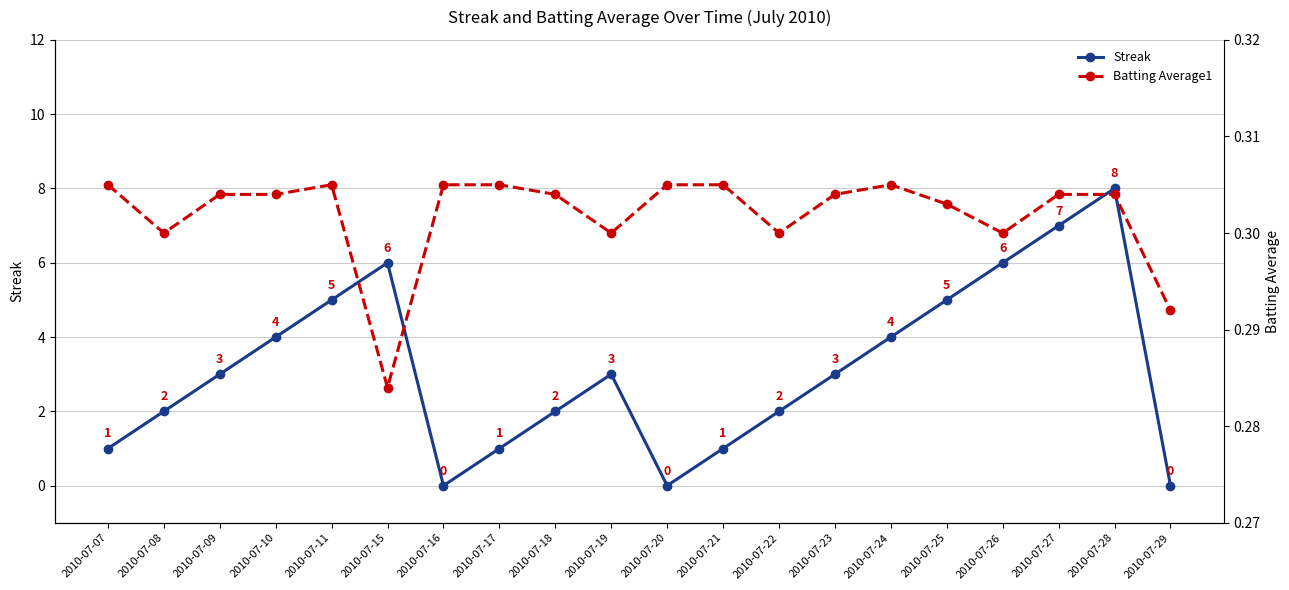

Between 2010-07-25 and 2010-07-28, which is larger?

2010-07-28